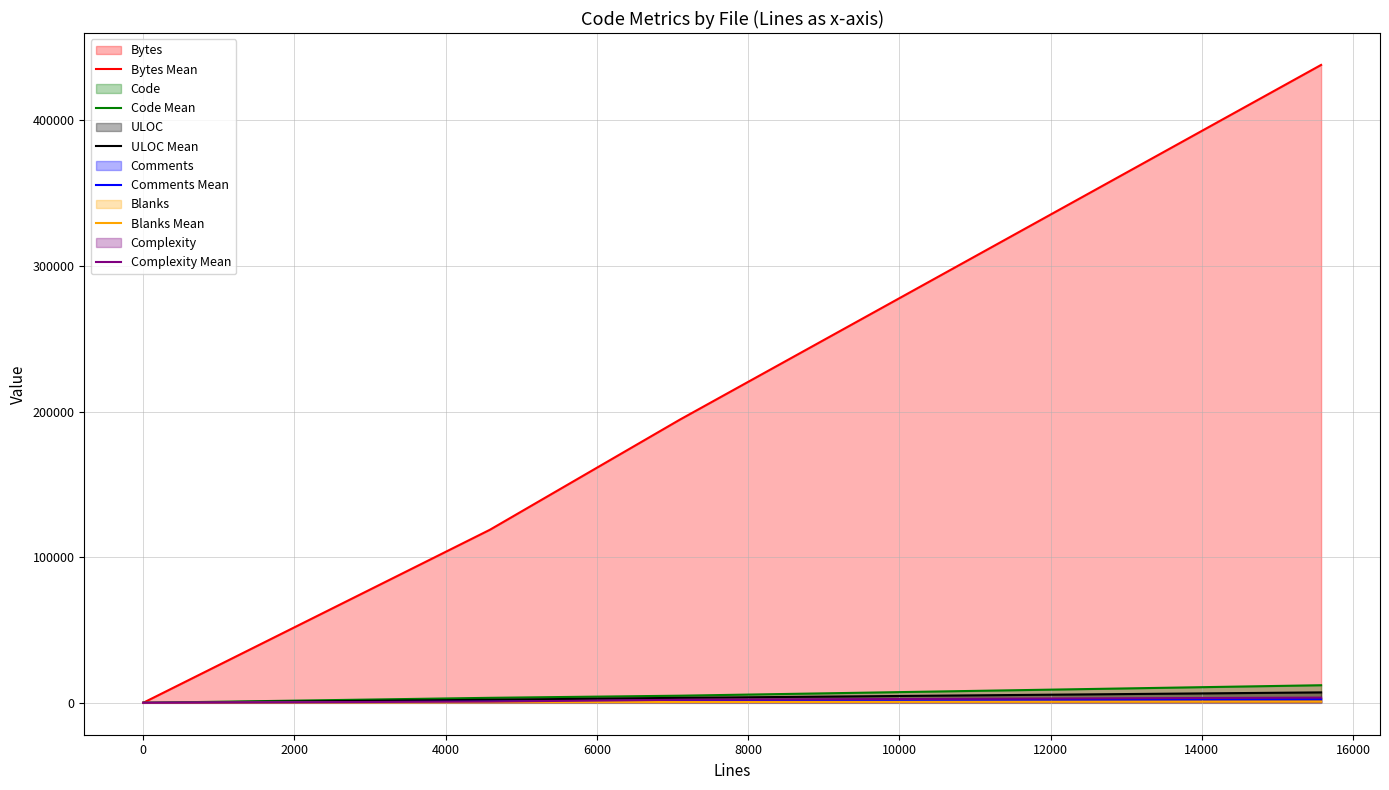

True or false: Complexity Mean and Bytes Mean cross at least once.

False